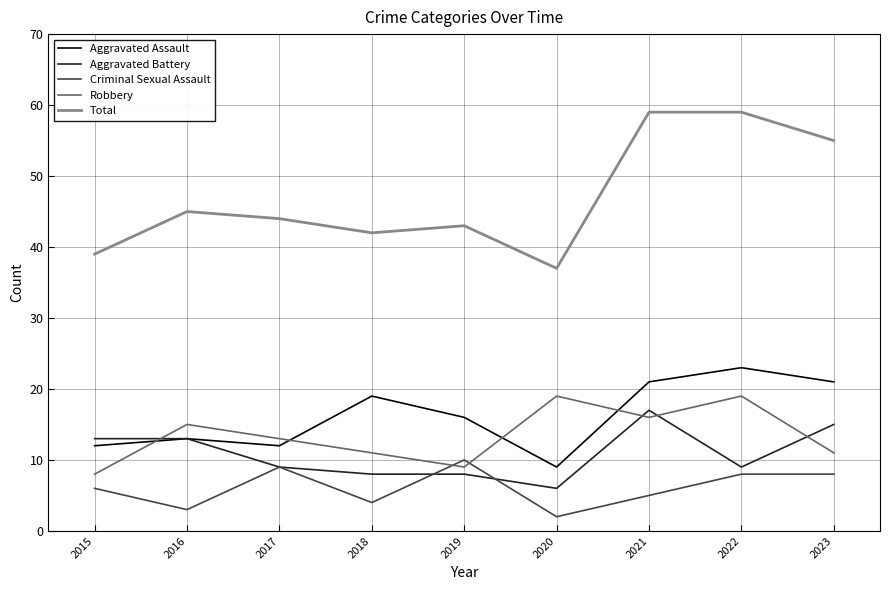

True or false: Aggravated Assault and Total cross at least once.

False